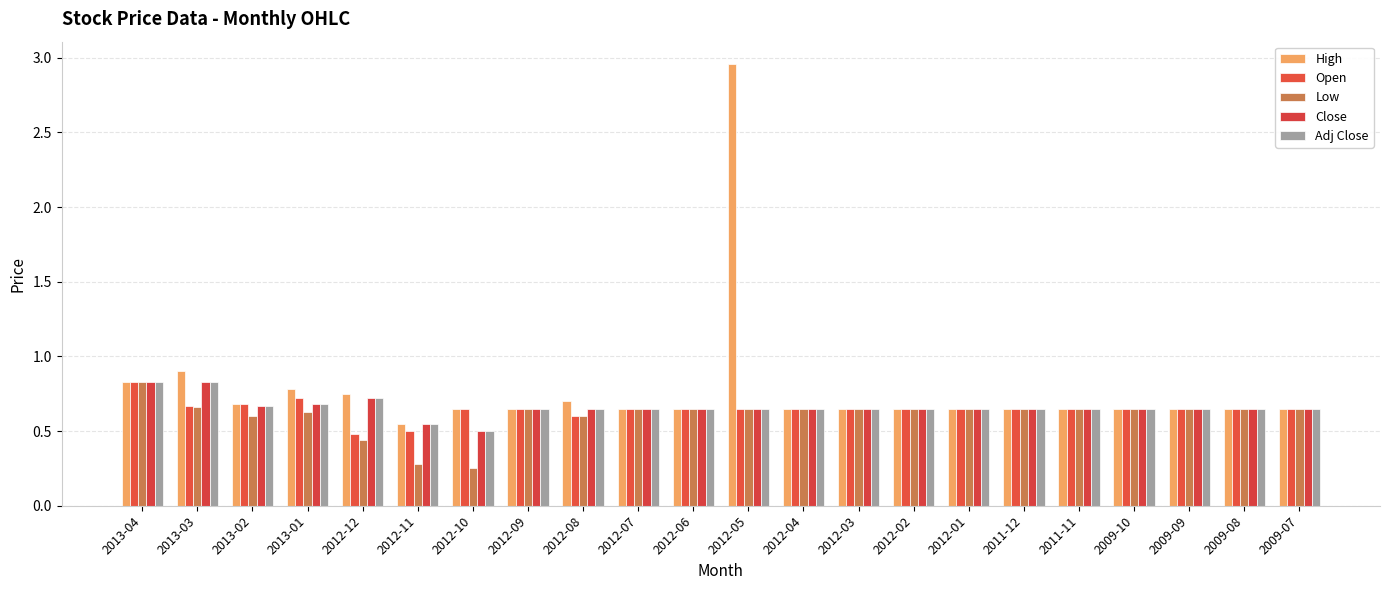

Reading right to left, what are all the values shown in this chart?

High: 0.7	0.7	0.7	0.7	0.7	0.7	0.7	0.7	0.7	0.7	3.0	0.7	0.7	0.7	0.7	0.7	0.6	0.8	0.8	0.7	0.9	0.8
Open: 0.7	0.7	0.7	0.7	0.7	0.7	0.7	0.7	0.7	0.7	0.7	0.7	0.7	0.6	0.7	0.7	0.5	0.5	0.7	0.7	0.7	0.8
Low: 0.7	0.7	0.7	0.7	0.7	0.7	0.7	0.7	0.7	0.7	0.7	0.7	0.7	0.6	0.7	0.2	0.3	0.4	0.6	0.6	0.7	0.8
Close: 0.7	0.7	0.7	0.7	0.7	0.7	0.7	0.7	0.7	0.7	0.7	0.7	0.7	0.7	0.7	0.5	0.6	0.7	0.7	0.7	0.8	0.8
Adj Close: 0.7	0.7	0.7	0.7	0.7	0.7	0.7	0.7	0.7	0.7	0.7	0.7	0.7	0.7	0.7	0.5	0.6	0.7	0.7	0.7	0.8	0.8